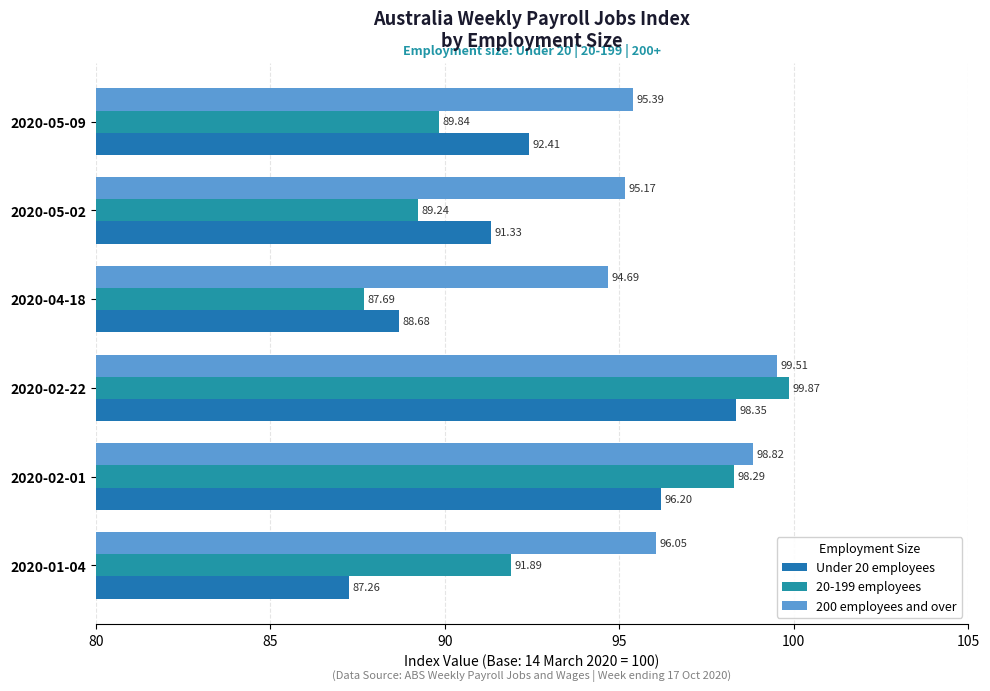

What is the value of the Under 20 employees bar at the 4th from the left?

88.7